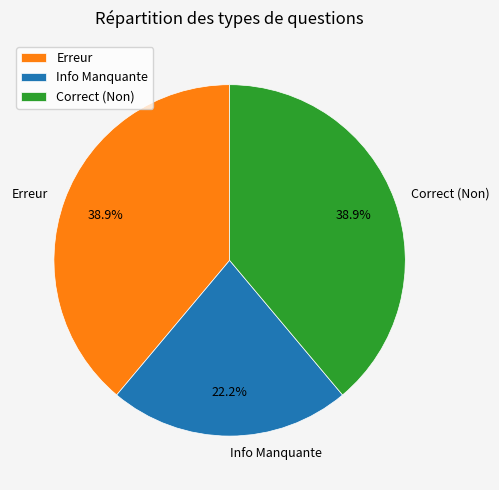

Between Info Manquante and Erreur, which is larger?

Erreur